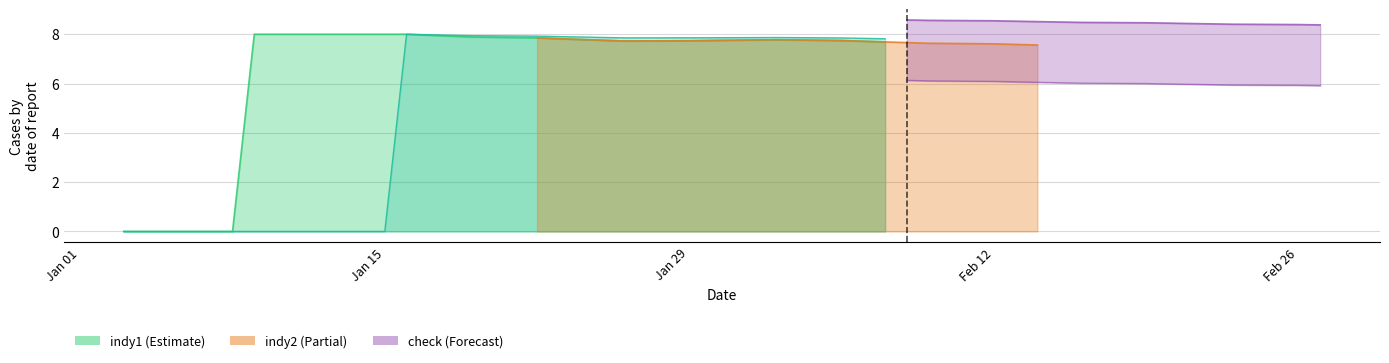

What is the sum of all indy1 values?

277.9